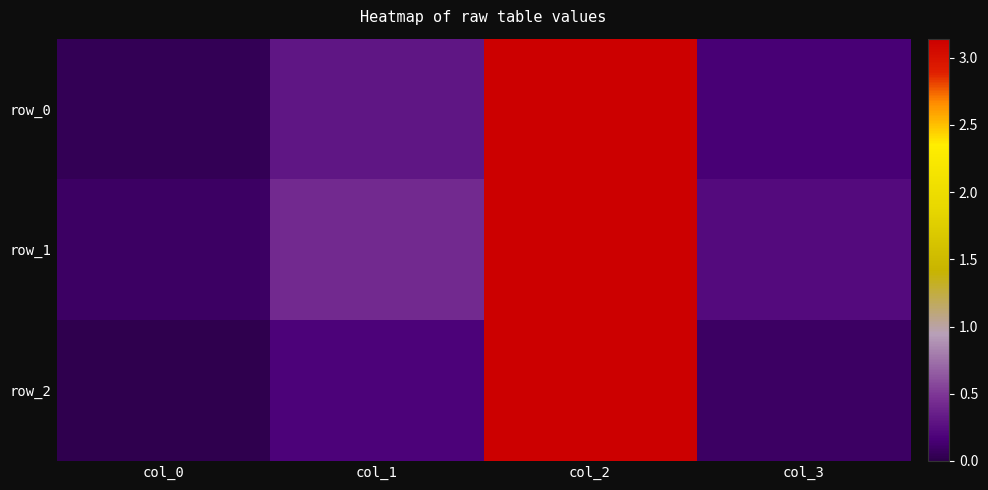

At how many categories does at least one series exceed 2?

1